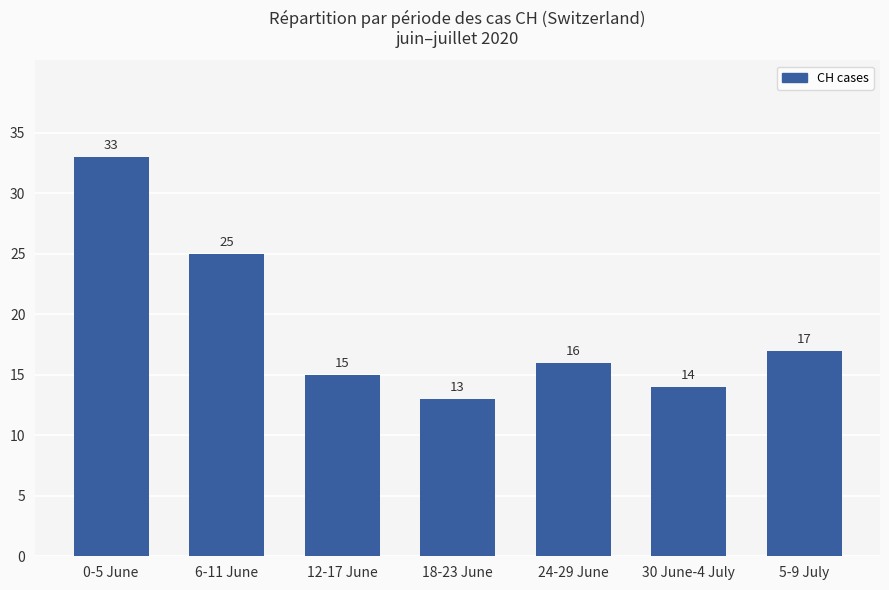

Reading left to right, transcribe all the data shown in this chart.

33	25	15	13	16	14	17